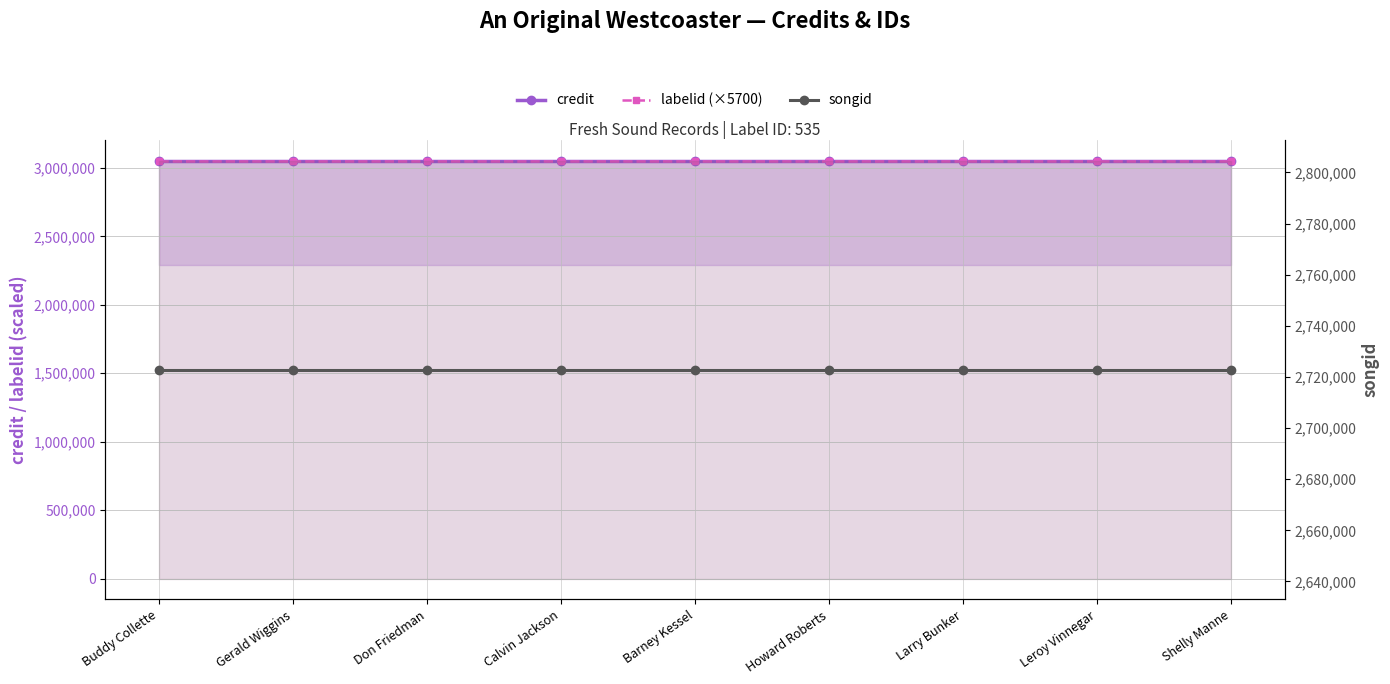

What is the total value across all series at Larry Bunker?

8822889